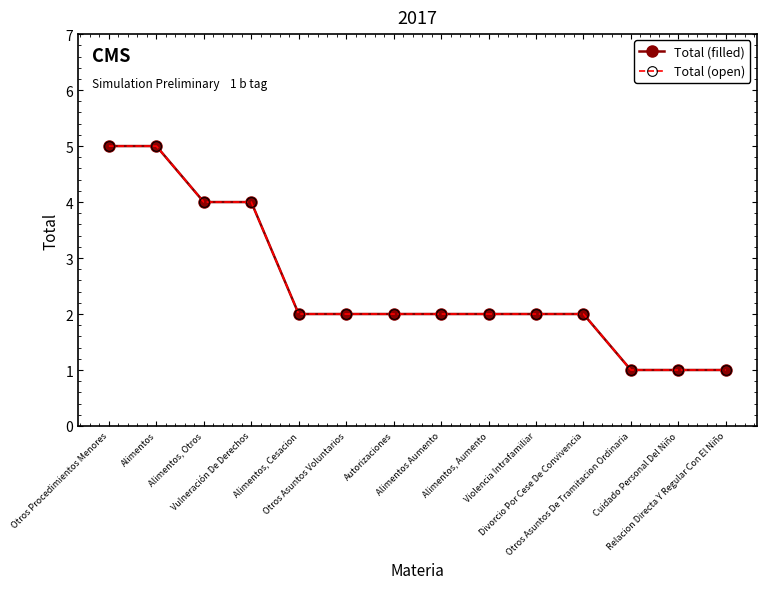

What is the sum of all Total (open) values?

35